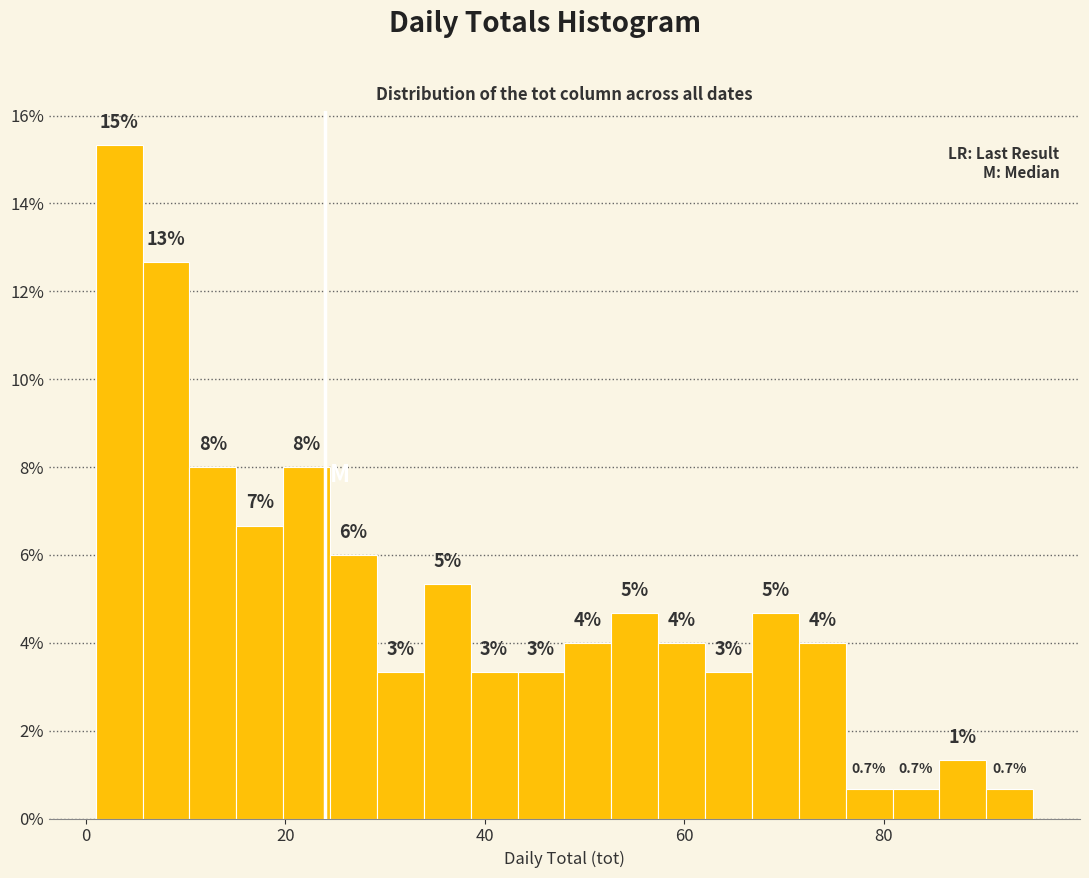

Read against the x-axis, roughly where is the centre of the tallest bar?

4